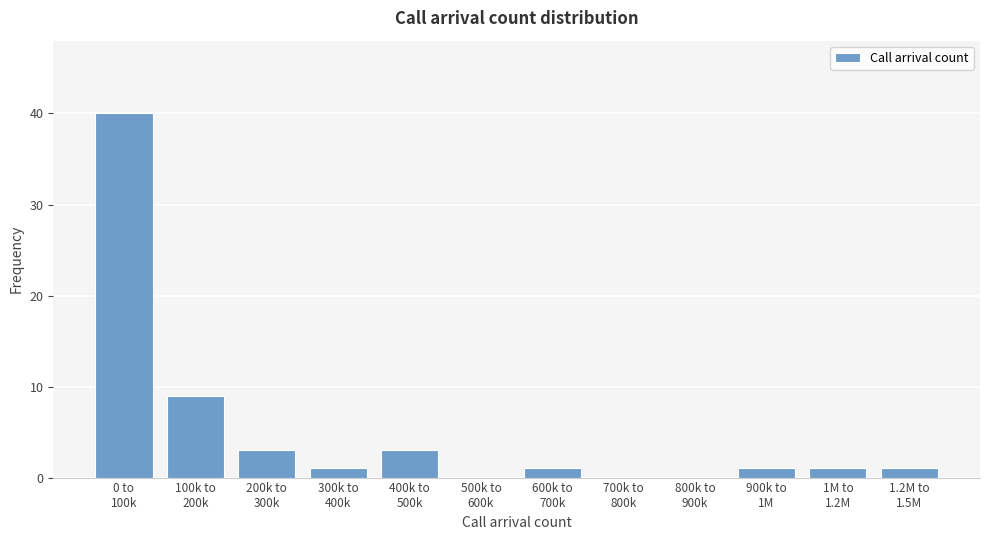

What is the greatest value displayed?

40